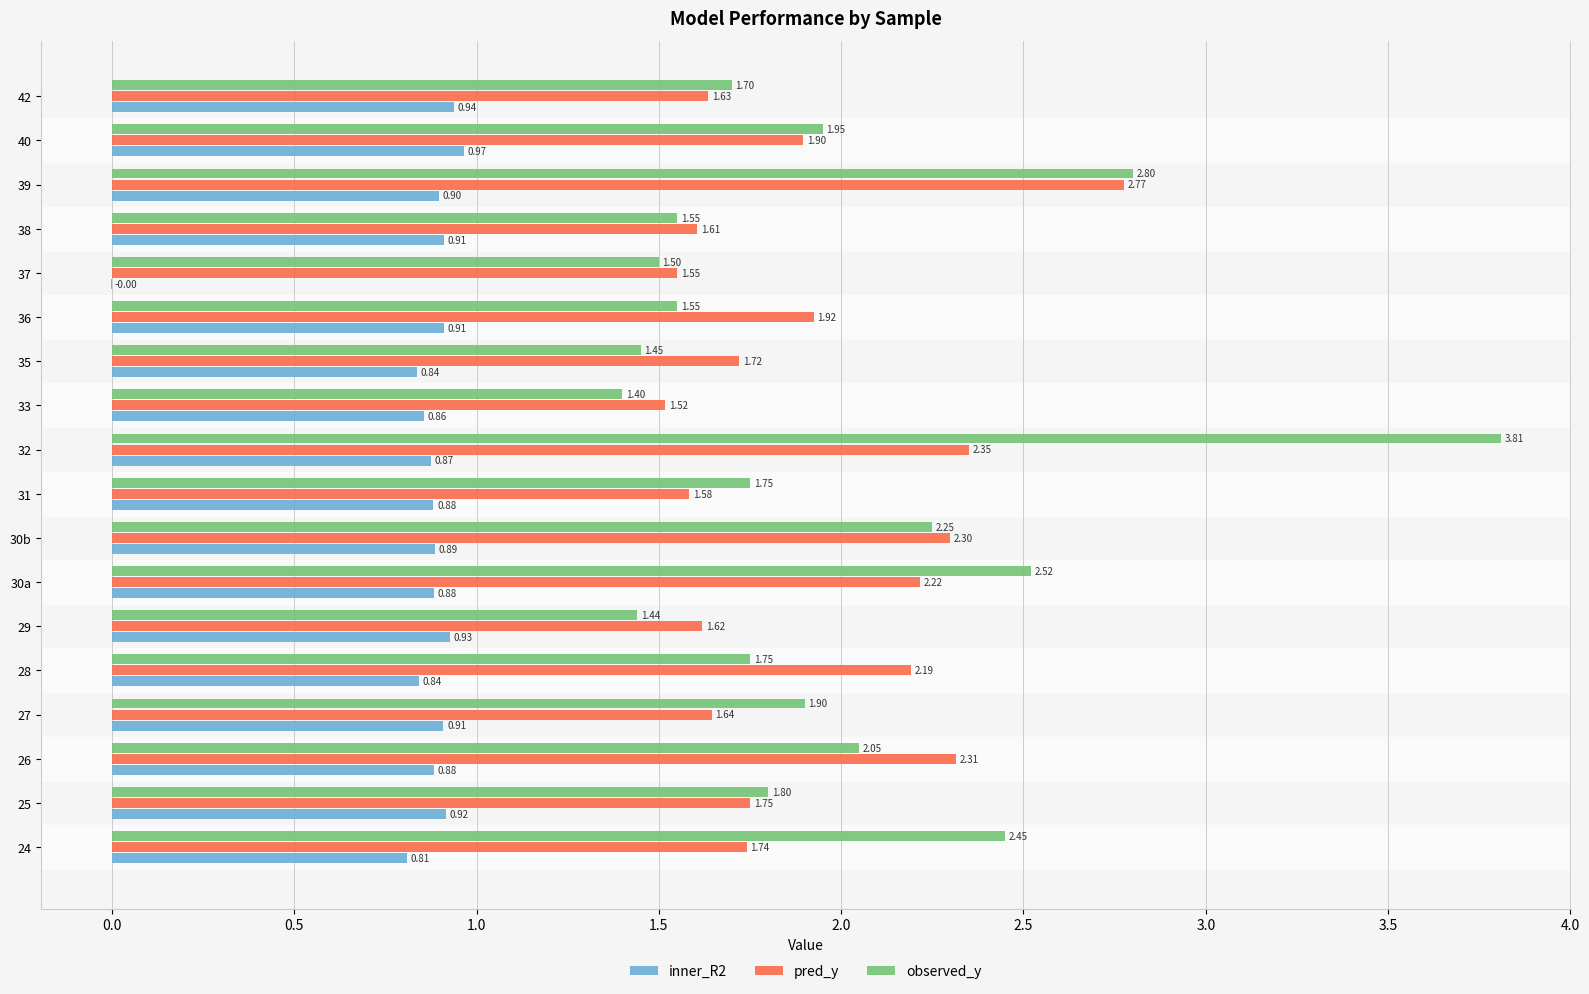

What is the total value across all series at 29?

4.0